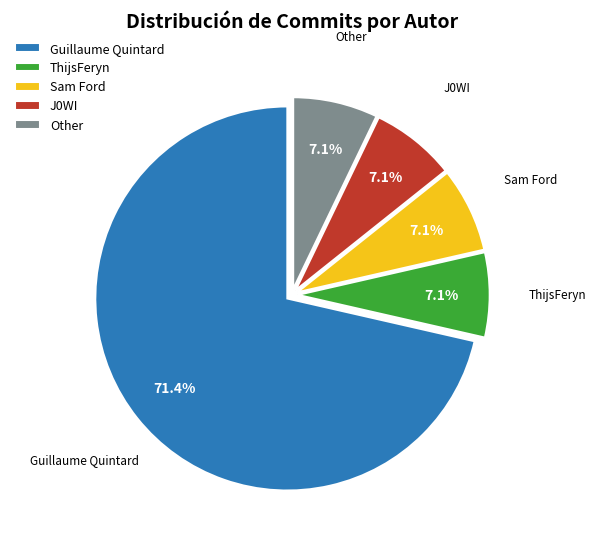

Count the number of slices in the pie.

5